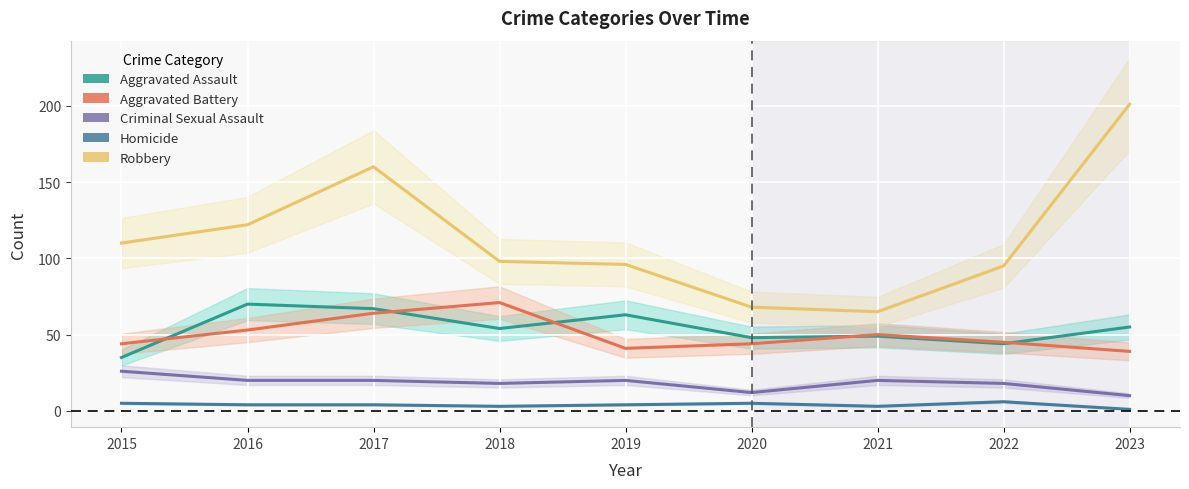

What is the sum of the Aggravated Battery values at 2017 and 2018?

135